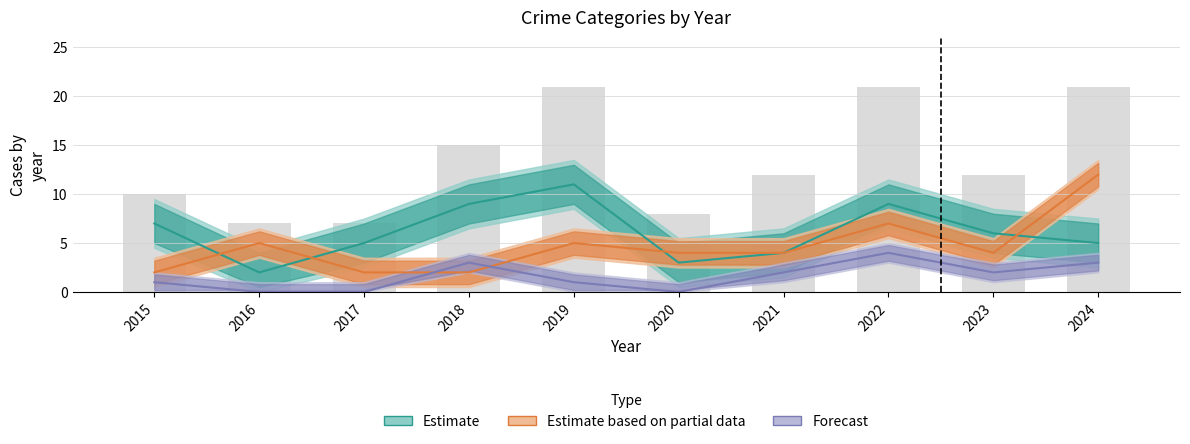

Reading left to right, transcribe all the data shown in this chart.

Robbery: 2	5	2	2	5	4	4	7	4	12
Theft: 7	2	5	9	11	3	4	9	6	5
Aggravated Battery: 1	0	0	3	1	0	2	4	2	3
Total: 10	7	7	15	21	8	12	21	12	21